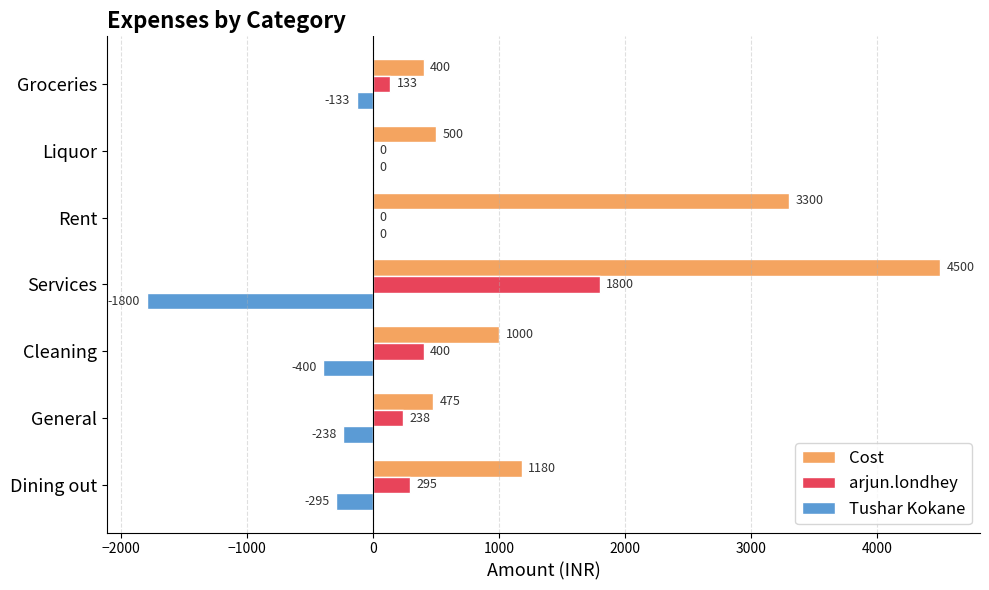

Which series has the largest total across all categories?

Cost